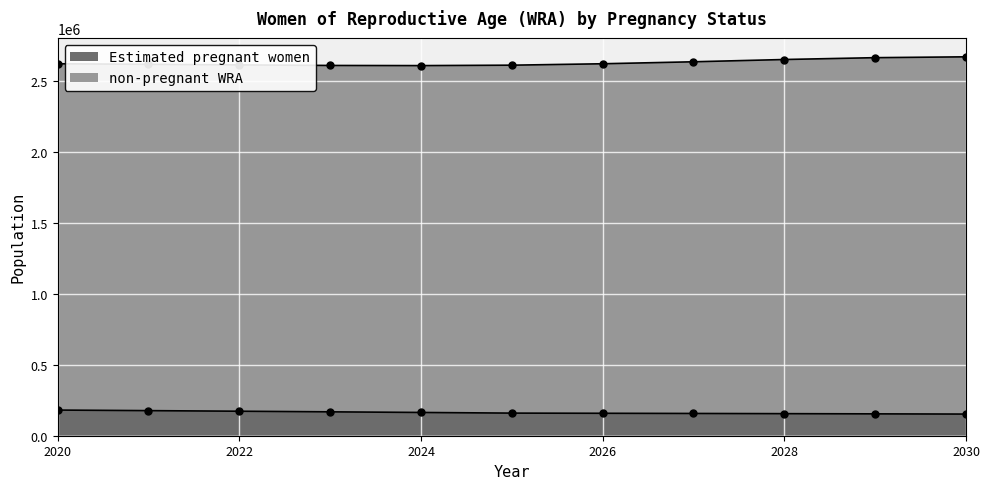

The value at 2021 is 177070.3. True or false?

True